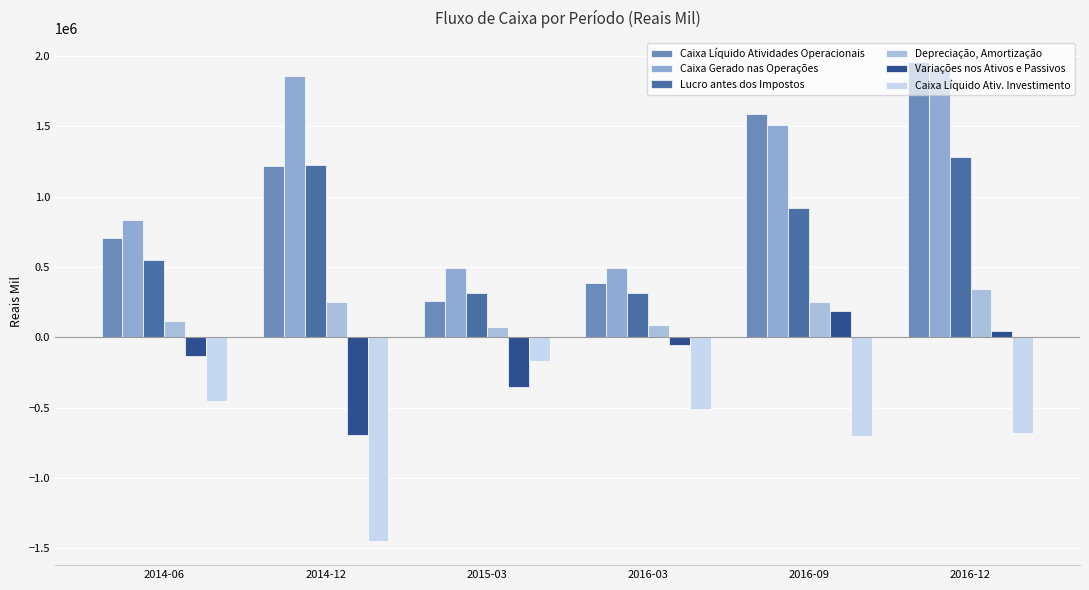

True or false: Caixa Gerado nas Operações has a value of 493021 at 2015-03.

True